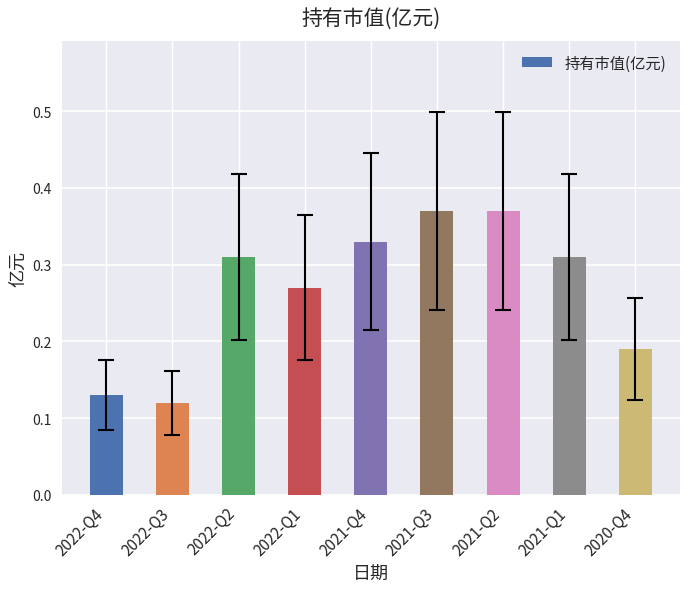

What is the label of the 6th bar from the right?

2022-Q1